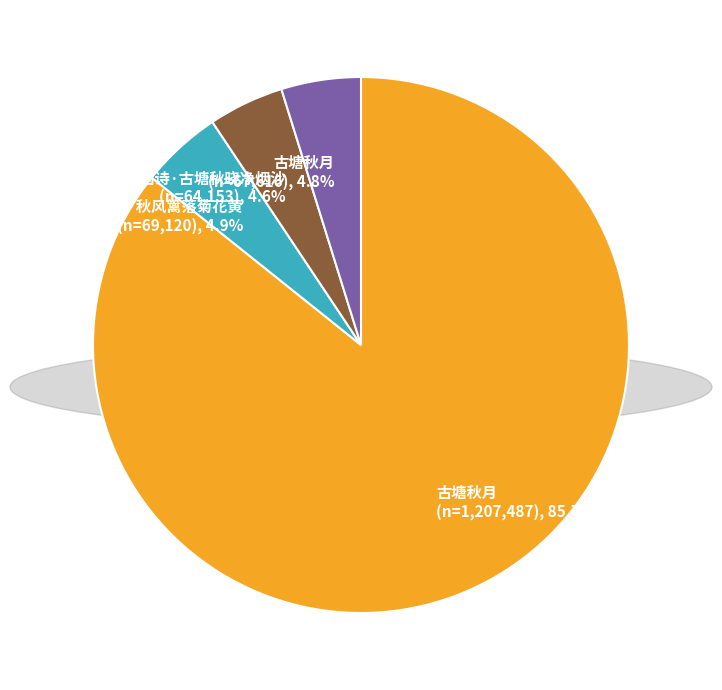

What is the total percentage of 古塘秋月 (n=67,616), 4.8% and 题画诗·古塘秋晓净烟沙 (n=64,153), 4.6%?

9.4%